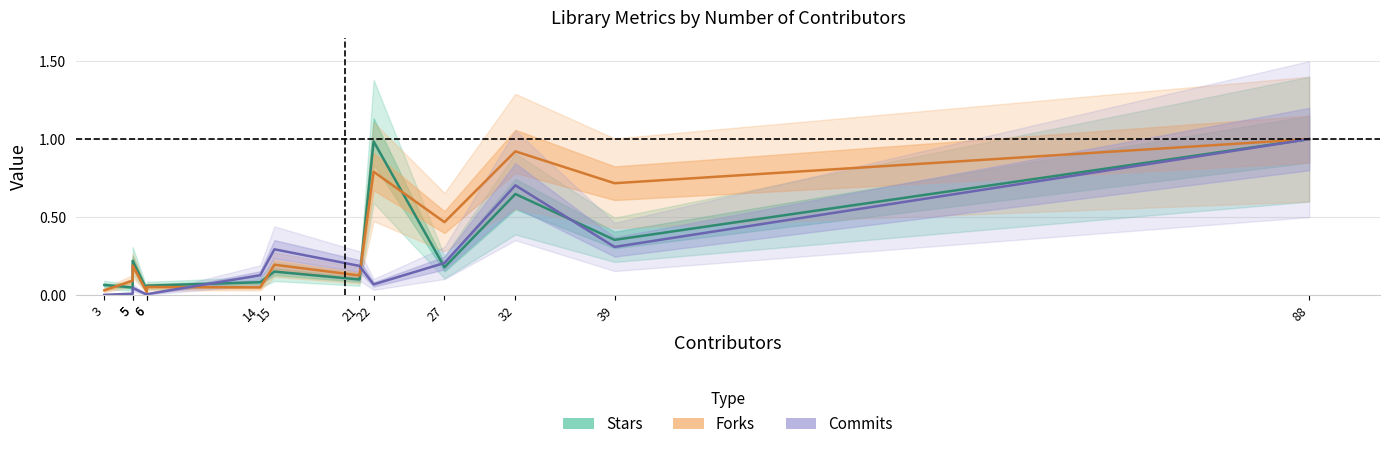

What are all the series names shown in the legend?

Stars, Forks, Commits